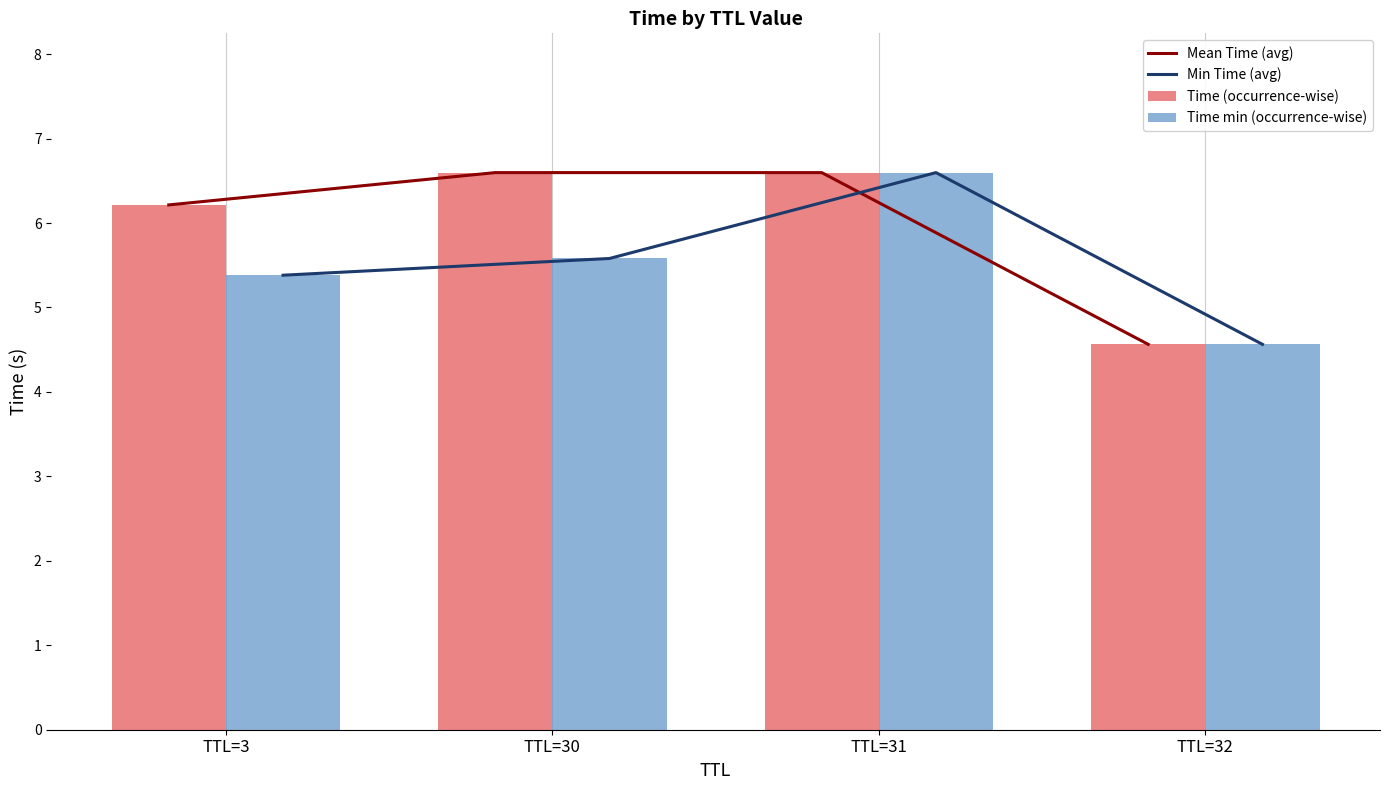

Reading left to right, extract all data points from this chart.

Mean Time (avg): TTL=3=6.2	TTL=30=6.6	TTL=31=6.6	TTL=32=4.6
Min Time (avg): TTL=3=5.4	TTL=30=5.6	TTL=31=6.6	TTL=32=4.6
Time (occurrence-wise): TTL=3=6.2	TTL=30=6.6	TTL=31=6.6	TTL=32=4.6
Time min (occurrence-wise): TTL=3=5.4	TTL=30=5.6	TTL=31=6.6	TTL=32=4.6